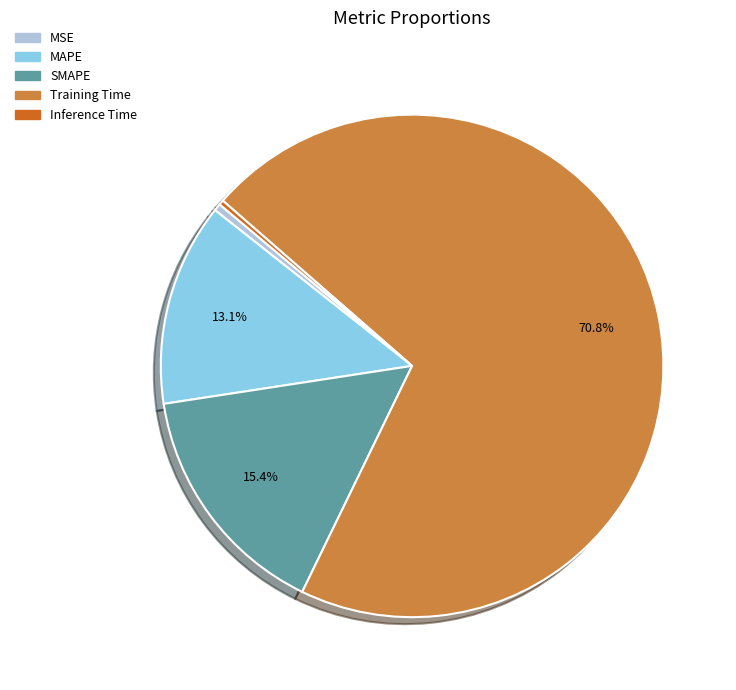

To the nearest percent, what is the average slice percentage?

20%